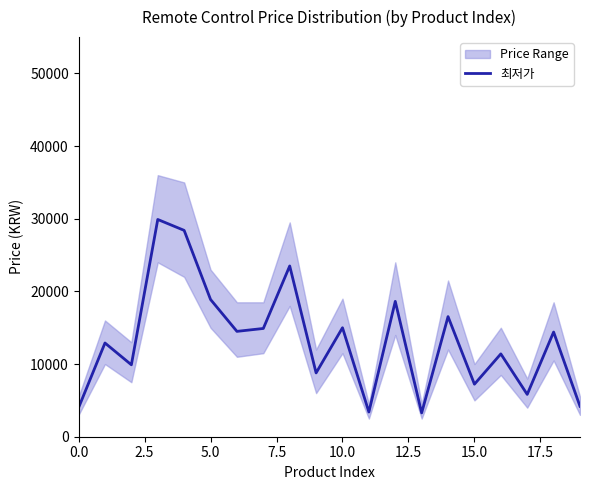

The chart shows a value of 11400 at 16. True or false?

True